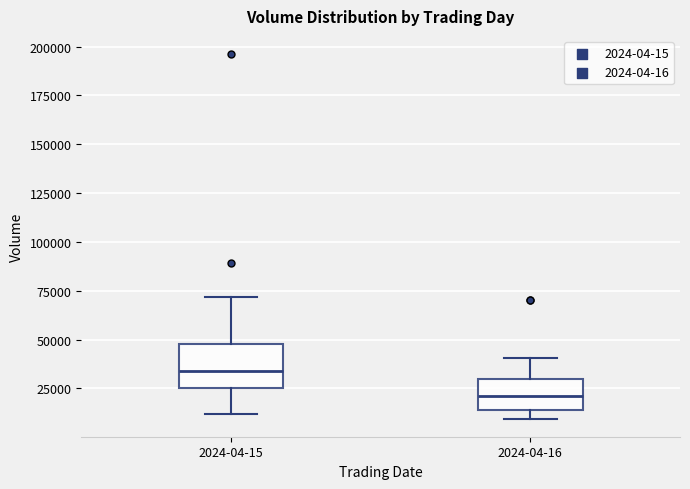

Where is the upper edge of the box for 2024-04-15 on the y-axis? The values are not printed on the chart, so give them approximately, as read against the axis.

50000